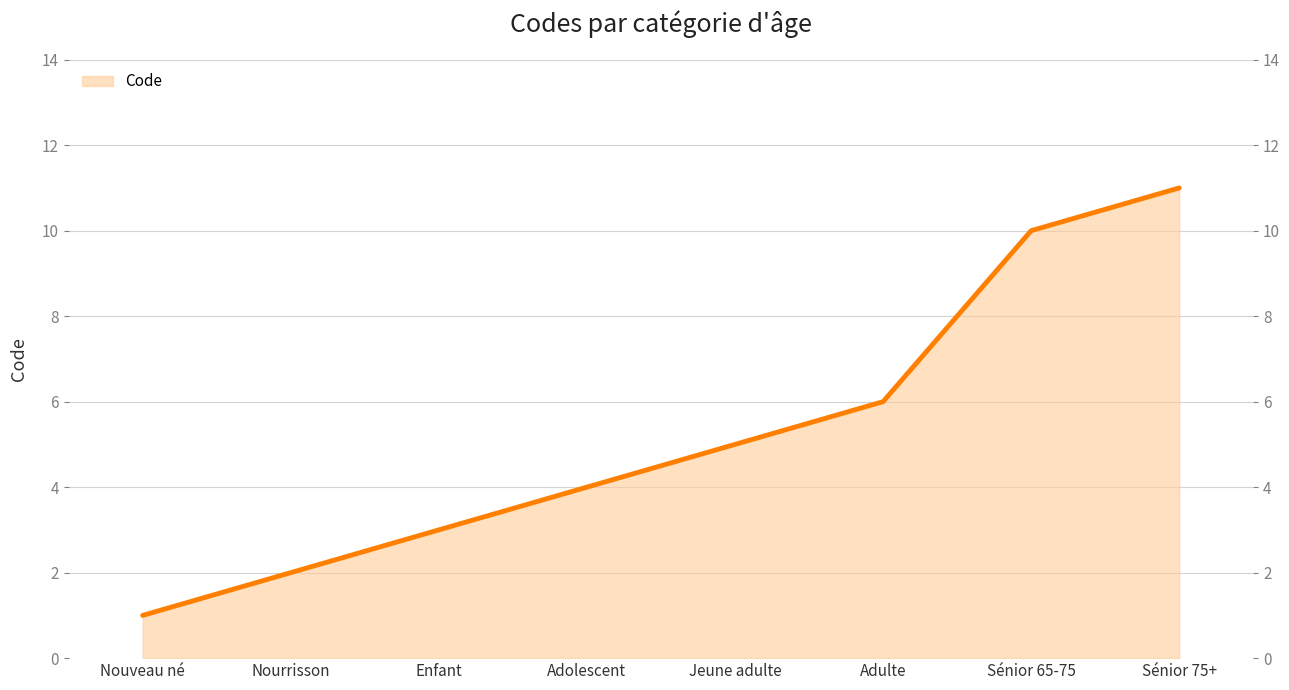

True or false: there are more than 0 points higher than both neighbors.

False